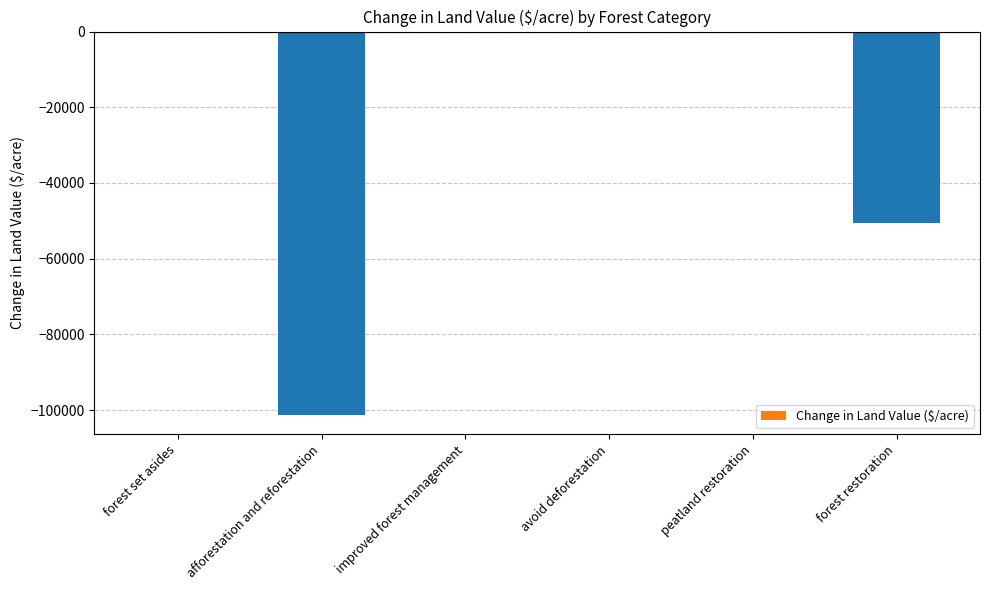

What is the change in value from forest set asides to forest restoration?

-50638.0